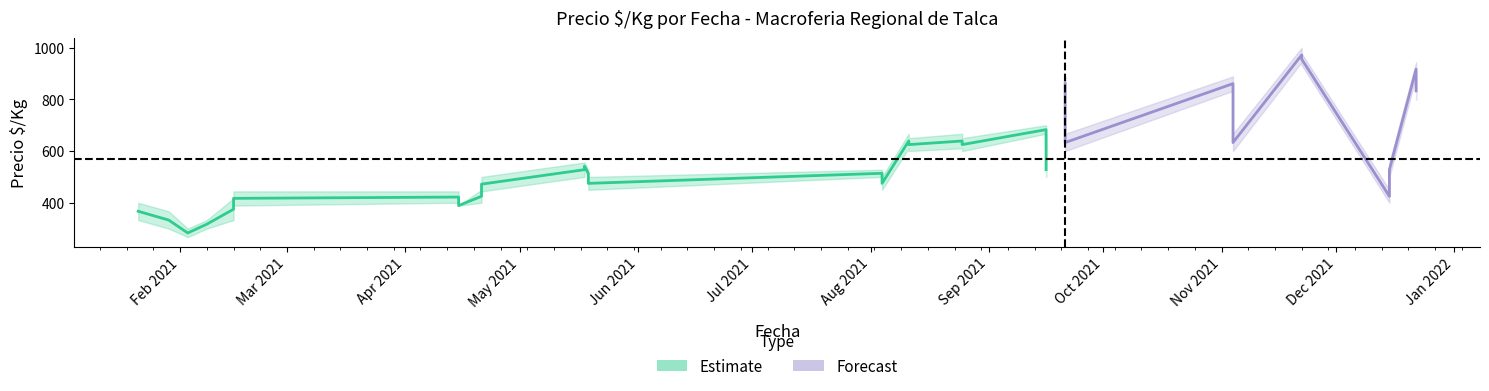

What is the difference between the highest and lowest values at 2021-09-16?

33